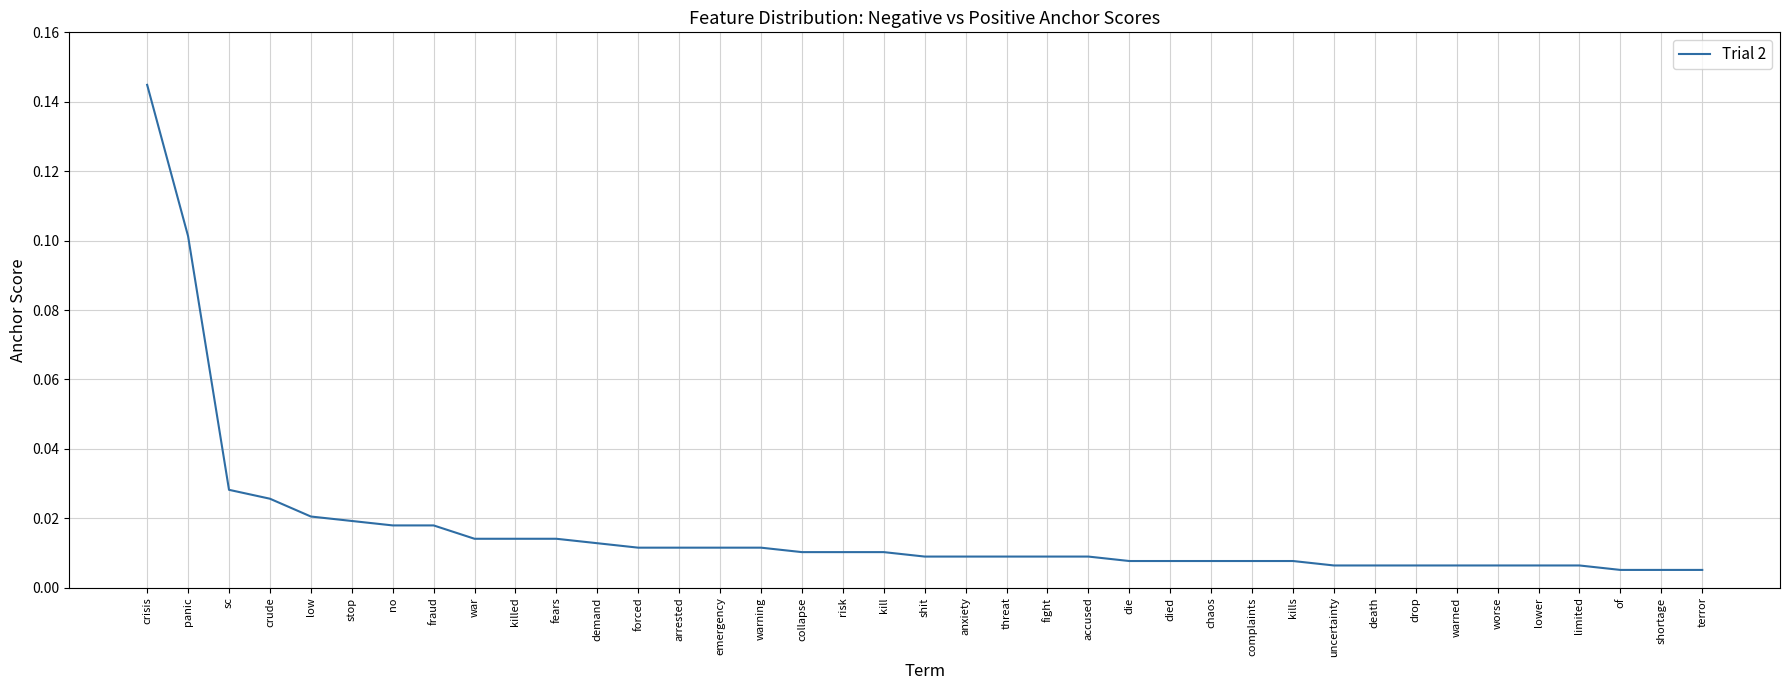

What position from the left is war?

9